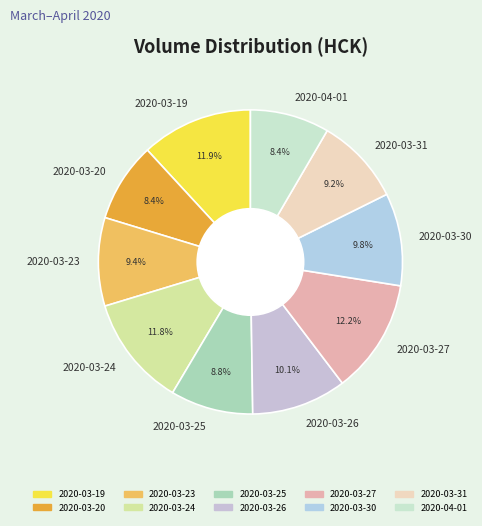

To the nearest percent, what is the combined percentage of 2020-03-19 and 2020-03-27?

24%